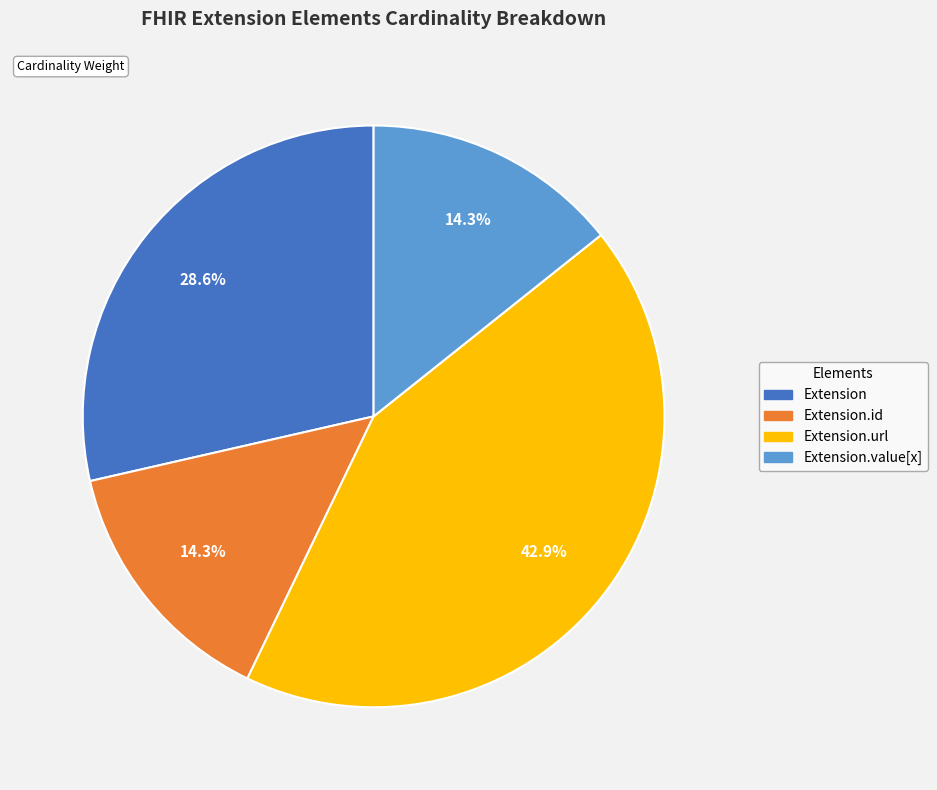

Does any single category account for the majority?

No